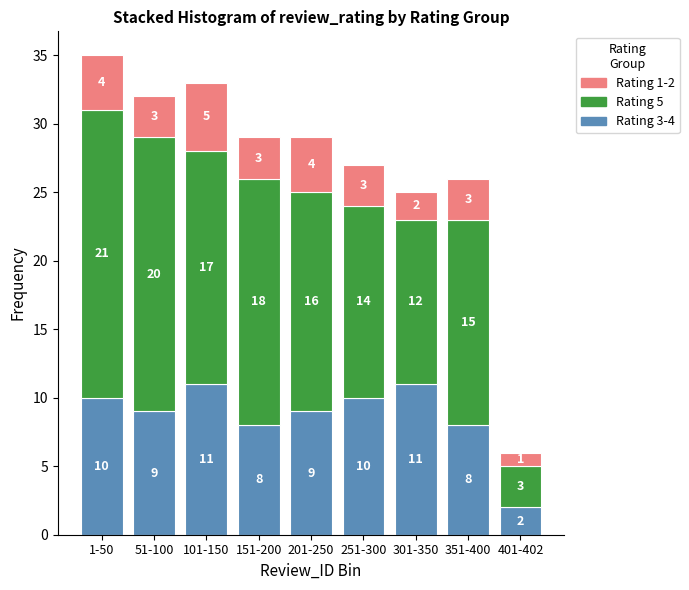

Reading left to right, list the values for the Rating 3-4 series.

1-50=10	51-100=9	101-150=11	151-200=8	201-250=9	251-300=10	301-350=11	351-400=8	401-402=2